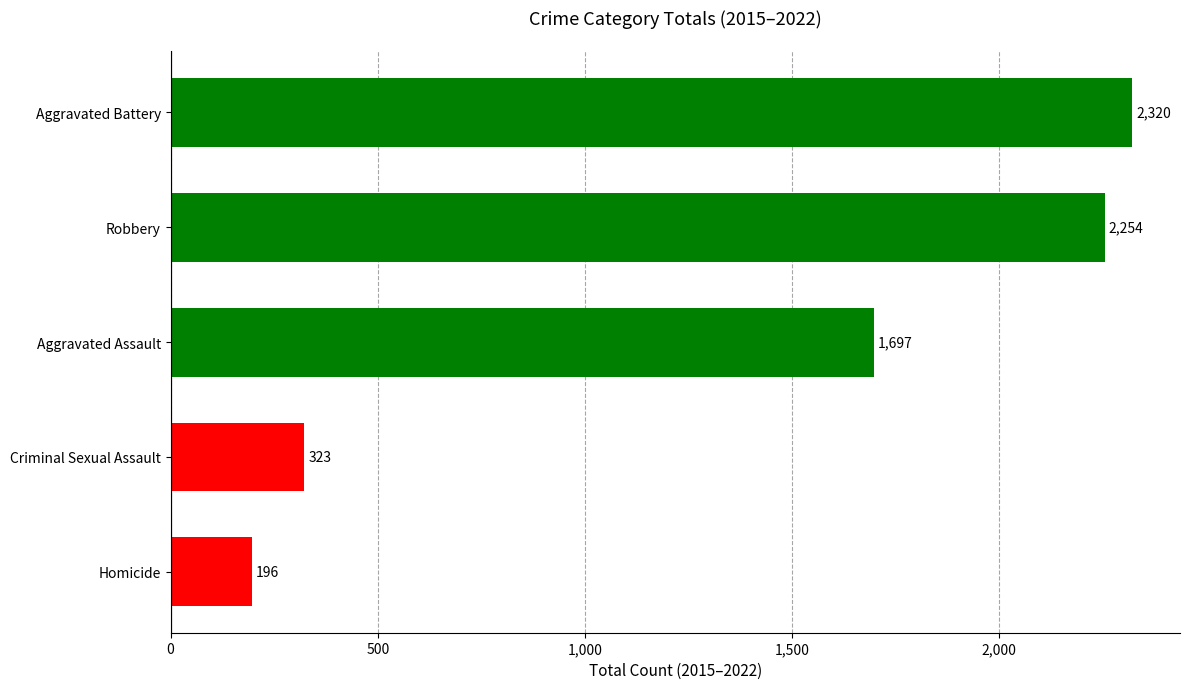

At which label is the value closest to 1258?

Aggravated Assault